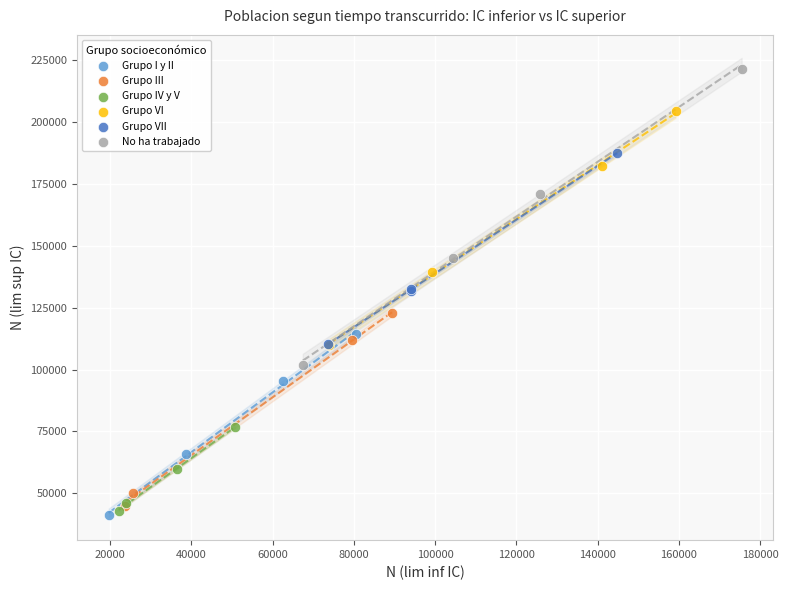

Which series has the largest Y range (max minus min)?

No ha trabajado